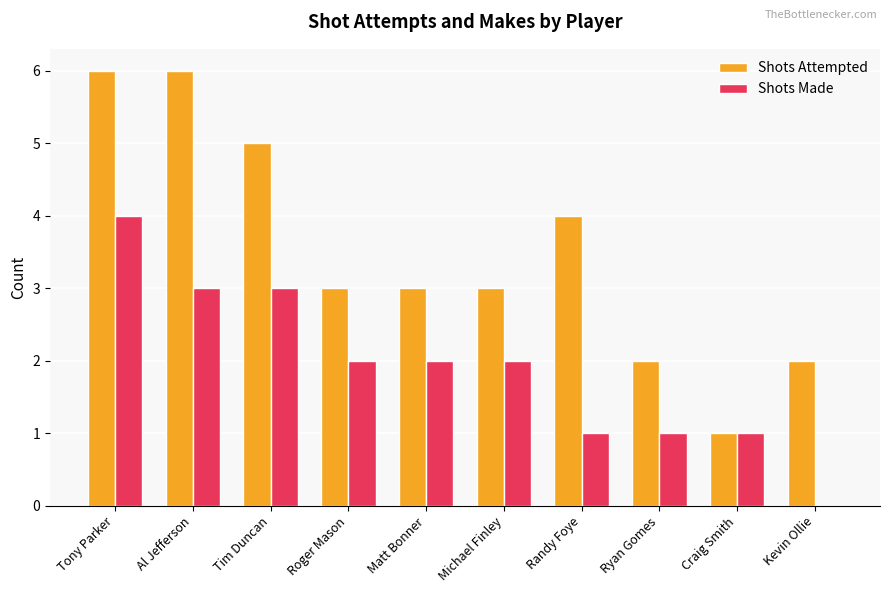

How many Shots Made values are between 1 and 3?

8